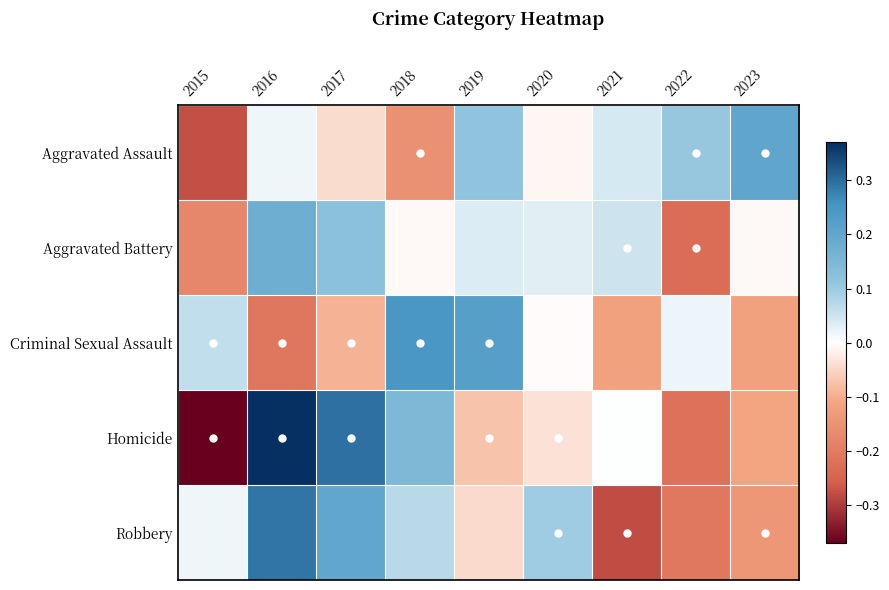

Reading left to right, what are all the values shown in this chart?

Aggravated Assault: 2015=-0.3	2016=0.0	2017=-0.0	2018=-0.2	2019=0.1	2020=-0.0	2021=0.0	2022=0.1	2023=0.2
Aggravated Battery: 2015=-0.2	2016=0.2	2017=0.1	2018=-0.0	2019=0.0	2020=0.0	2021=0.1	2022=-0.2	2023=-0.0
Criminal Sexual Assault: 2015=0.1	2016=-0.2	2017=-0.1	2018=0.2	2019=0.2	2020=-0.0	2021=-0.1	2022=0.0	2023=-0.1
Homicide: 2015=-0.4	2016=0.4	2017=0.3	2018=0.1	2019=-0.1	2020=-0.0	2021=0.0	2022=-0.2	2023=-0.1
Robbery: 2015=0.0	2016=0.3	2017=0.2	2018=0.1	2019=-0.0	2020=0.1	2021=-0.3	2022=-0.2	2023=-0.1